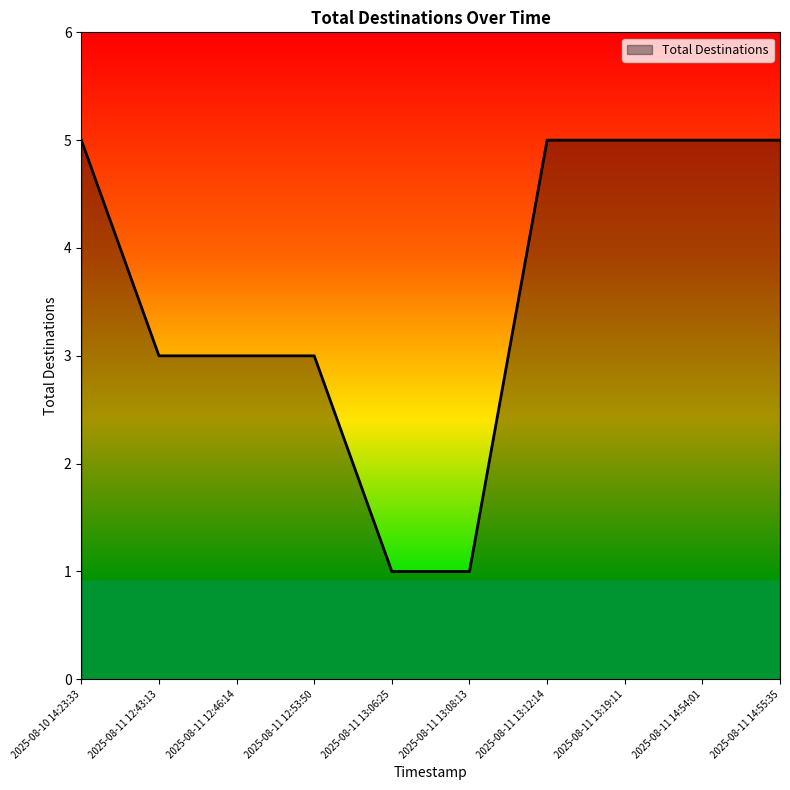

What is the difference between the maximum and second lowest values?

4